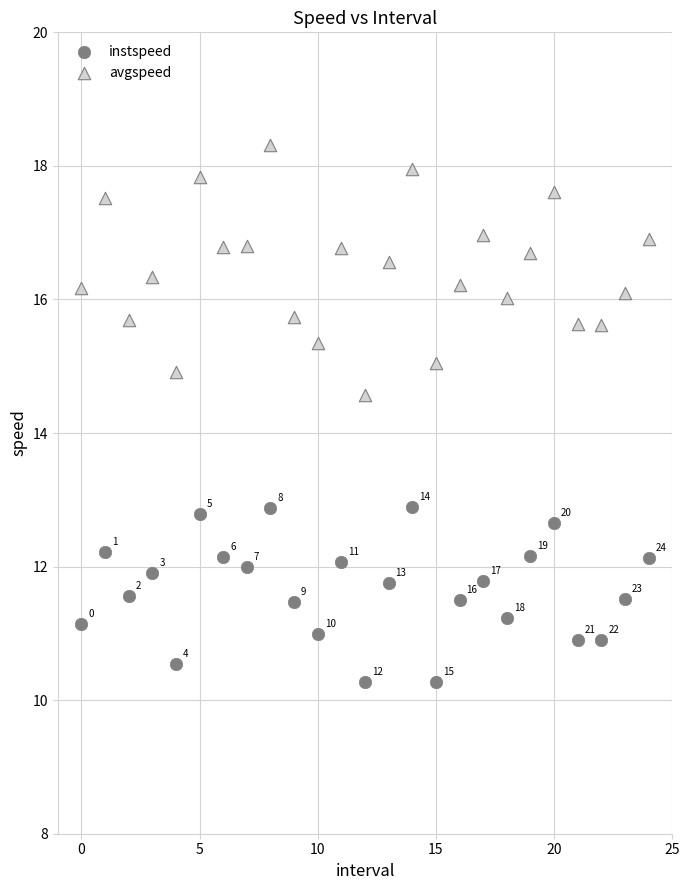

Across all data points, what is the range of Y values (max minus min)?

8.0